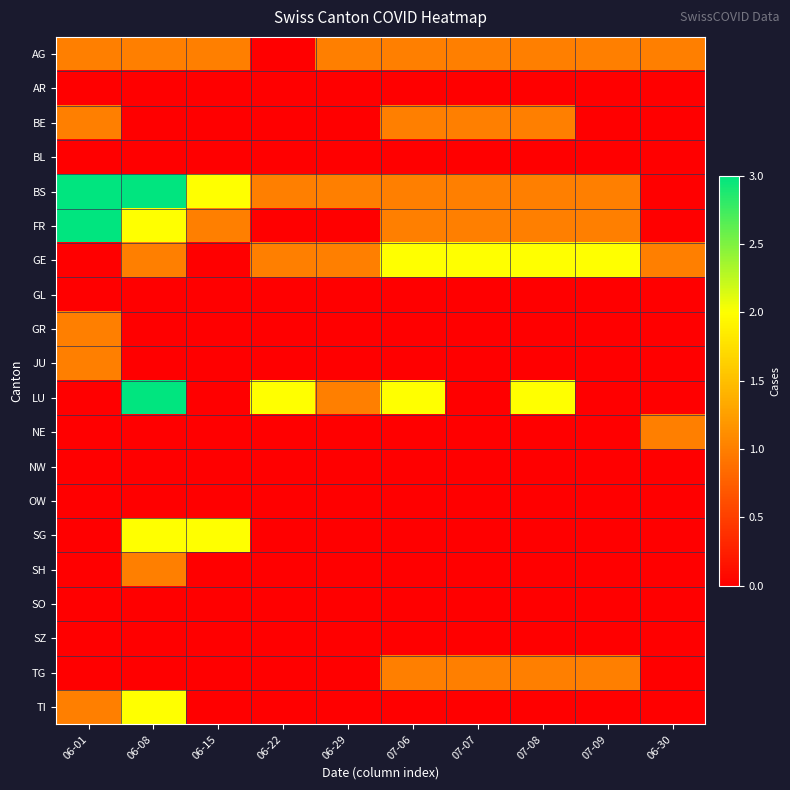

Reading left to right, transcribe all the data shown in this chart.

AG: 06-01=1	06-08=1	06-15=1	06-22=0	06-29=1	07-06=1	07-07=1	07-08=1	07-09=1	06-30=1
AR: 06-01=0	06-08=0	06-15=0	06-22=0	06-29=0	07-06=0	07-07=0	07-08=0	07-09=0	06-30=0
BE: 06-01=1	06-08=0	06-15=0	06-22=0	06-29=0	07-06=1	07-07=1	07-08=1	07-09=0	06-30=0
BL: 06-01=0	06-08=0	06-15=0	06-22=0	06-29=0	07-06=0	07-07=0	07-08=0	07-09=0	06-30=0
BS: 06-01=3	06-08=3	06-15=2	06-22=1	06-29=1	07-06=1	07-07=1	07-08=1	07-09=1	06-30=0
FR: 06-01=3	06-08=2	06-15=1	06-22=0	06-29=0	07-06=1	07-07=1	07-08=1	07-09=1	06-30=0
GE: 06-01=0	06-08=1	06-15=0	06-22=1	06-29=1	07-06=2	07-07=2	07-08=2	07-09=2	06-30=1
GL: 06-01=0	06-08=0	06-15=0	06-22=0	06-29=0	07-06=0	07-07=0	07-08=0	07-09=0	06-30=0
GR: 06-01=1	06-08=0	06-15=0	06-22=0	06-29=0	07-06=0	07-07=0	07-08=0	07-09=0	06-30=0
JU: 06-01=1	06-08=0	06-15=0	06-22=0	06-29=0	07-06=0	07-07=0	07-08=0	07-09=0	06-30=0
LU: 06-01=0	06-08=3	06-15=0	06-22=2	06-29=1	07-06=2	07-07=0	07-08=2	07-09=0	06-30=0
NE: 06-01=0	06-08=0	06-15=0	06-22=0	06-29=0	07-06=0	07-07=0	07-08=0	07-09=0	06-30=1
NW: 06-01=0	06-08=0	06-15=0	06-22=0	06-29=0	07-06=0	07-07=0	07-08=0	07-09=0	06-30=0
OW: 06-01=0	06-08=0	06-15=0	06-22=0	06-29=0	07-06=0	07-07=0	07-08=0	07-09=0	06-30=0
SG: 06-01=0	06-08=2	06-15=2	06-22=0	06-29=0	07-06=0	07-07=0	07-08=0	07-09=0	06-30=0
SH: 06-01=0	06-08=1	06-15=0	06-22=0	06-29=0	07-06=0	07-07=0	07-08=0	07-09=0	06-30=0
SO: 06-01=0	06-08=0	06-15=0	06-22=0	06-29=0	07-06=0	07-07=0	07-08=0	07-09=0	06-30=0
SZ: 06-01=0	06-08=0	06-15=0	06-22=0	06-29=0	07-06=0	07-07=0	07-08=0	07-09=0	06-30=0
TG: 06-01=0	06-08=0	06-15=0	06-22=0	06-29=0	07-06=1	07-07=1	07-08=1	07-09=1	06-30=0
TI: 06-01=1	06-08=2	06-15=0	06-22=0	06-29=0	07-06=0	07-07=0	07-08=0	07-09=0	06-30=0